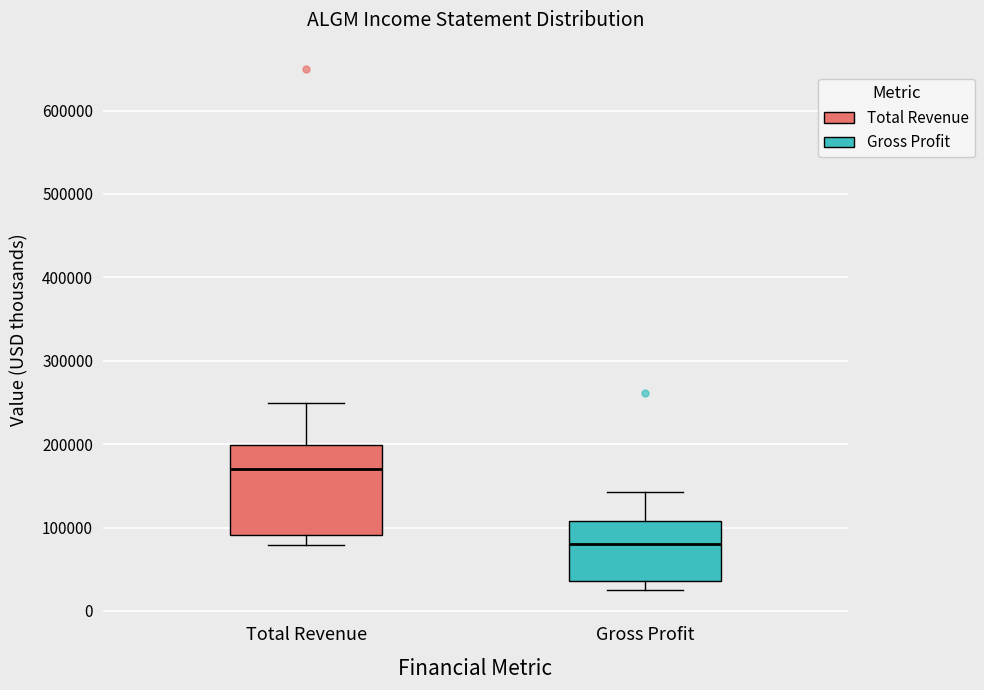

Which box's median line is the lowest?

Gross Profit